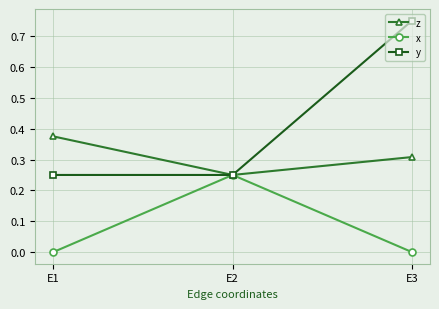

Count the x values in the range 0 to 1.

3